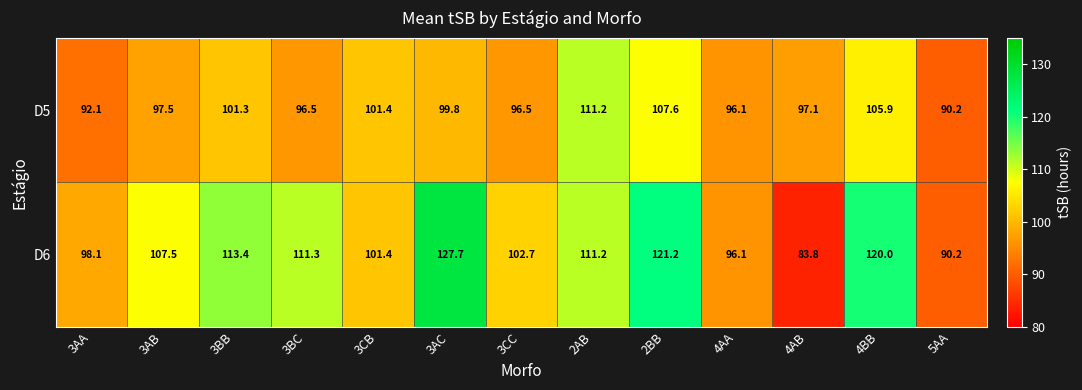

At which category is the sum across all series the highest?

2BB